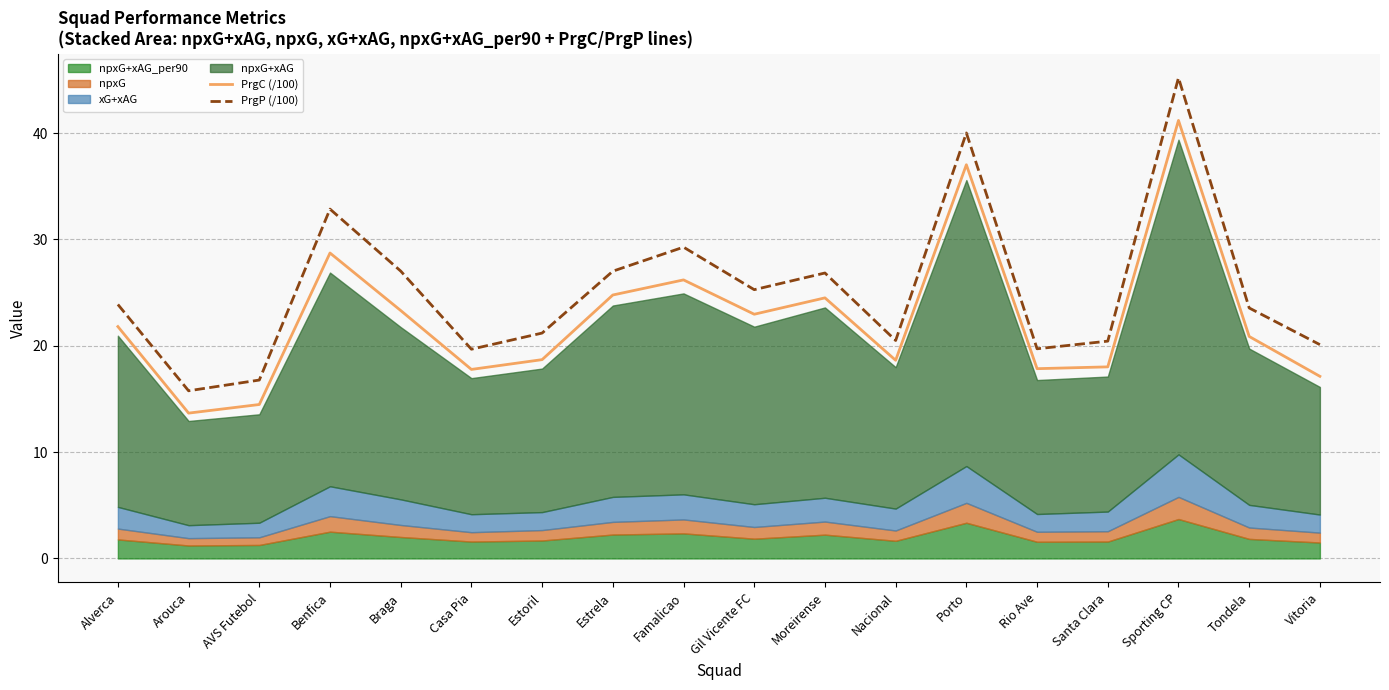

Is it true that PrgC (/100) equals 17.8 at Casa Pia?

True